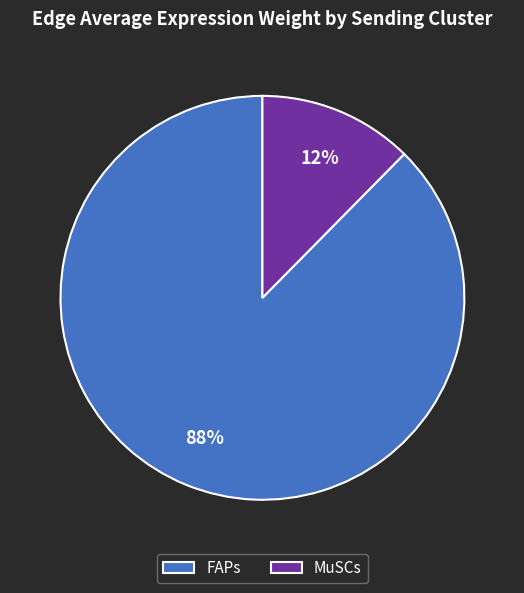

The FAPs slice represents 9% of the pie. True or false?

False